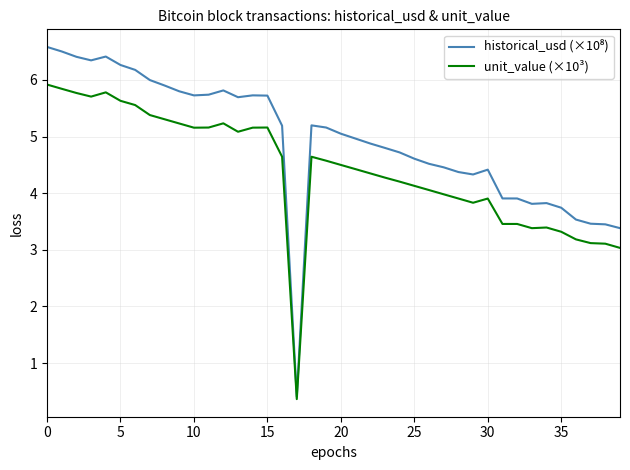

In unit_value (×10³), how many points are lower than both neighbors (excluding endpoints)?

6